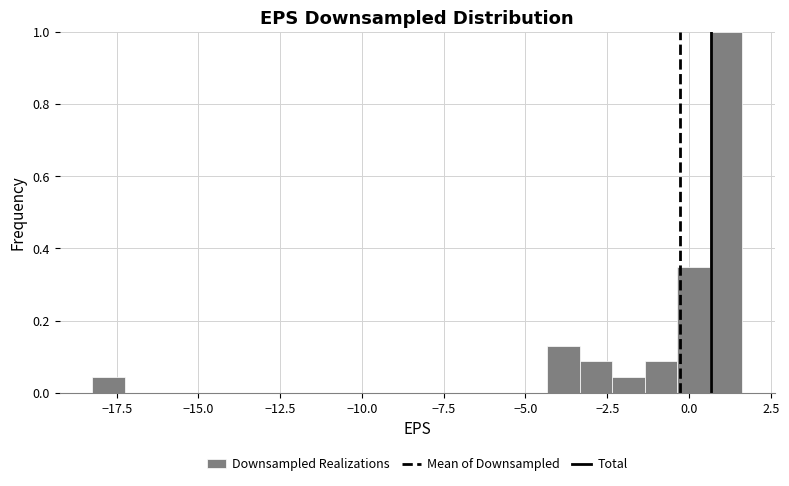

Read against the x-axis, roughly where is the centre of the tallest bar?

1.0